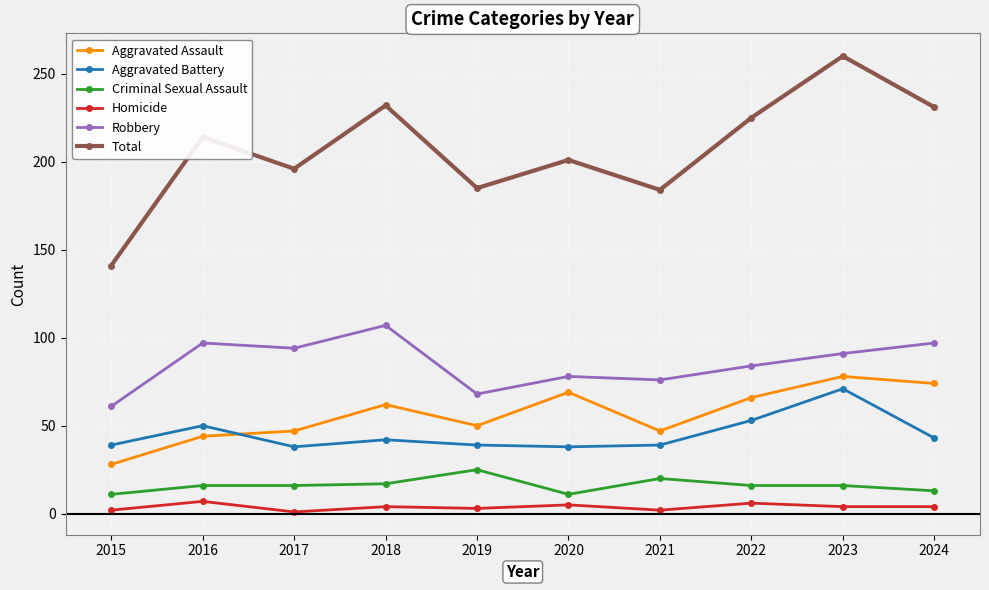

What is the difference between the second highest and minimum values in the Criminal Sexual Assault series?

9